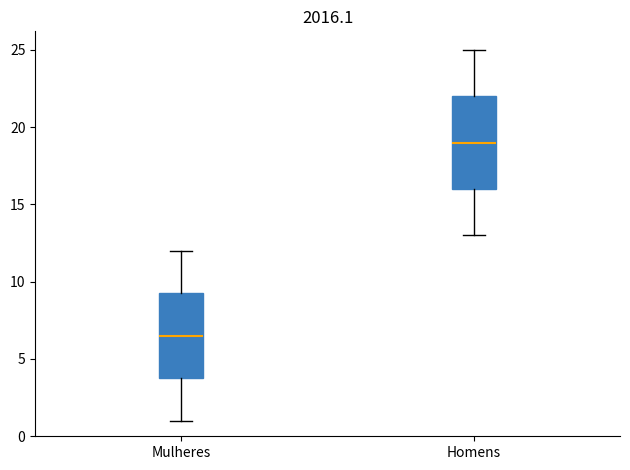

Where does the lower whisker of the box for Mulheres end on the y-axis? The values are not printed on the chart, so give them approximately, as read against the axis.

1.0